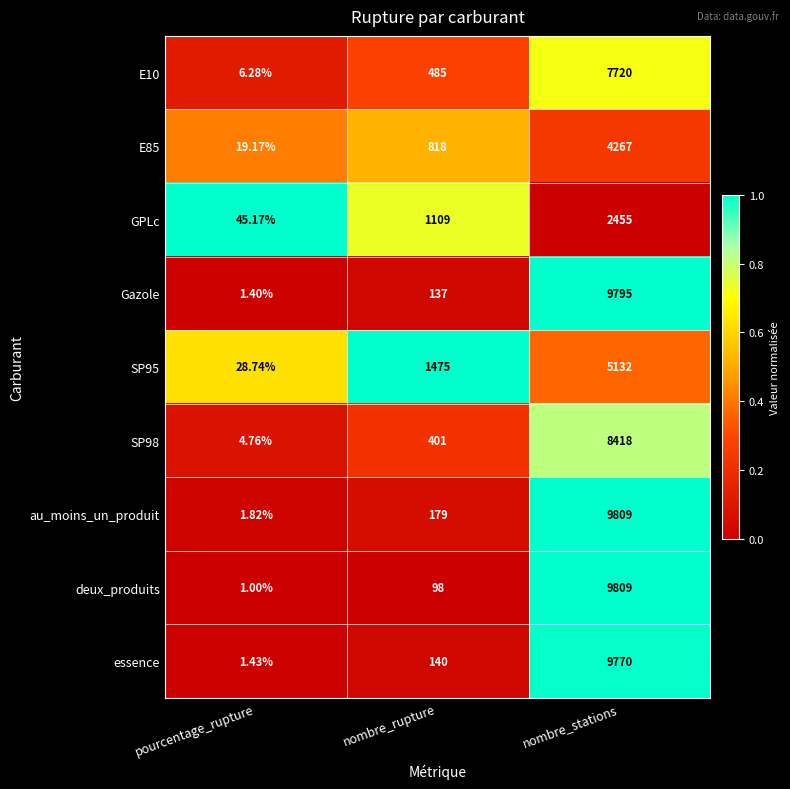

Which category has the lowest value in the au_moins_un_produit series?

pourcentage_rupture